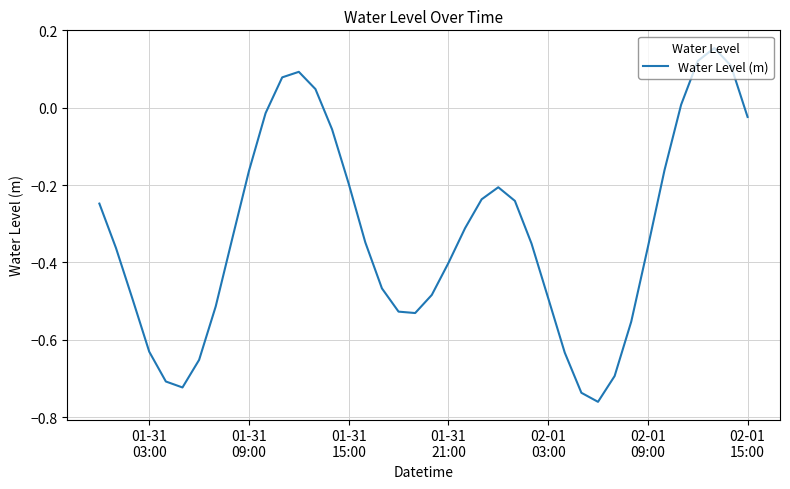

What is the difference between the maximum and minimum values?

0.9